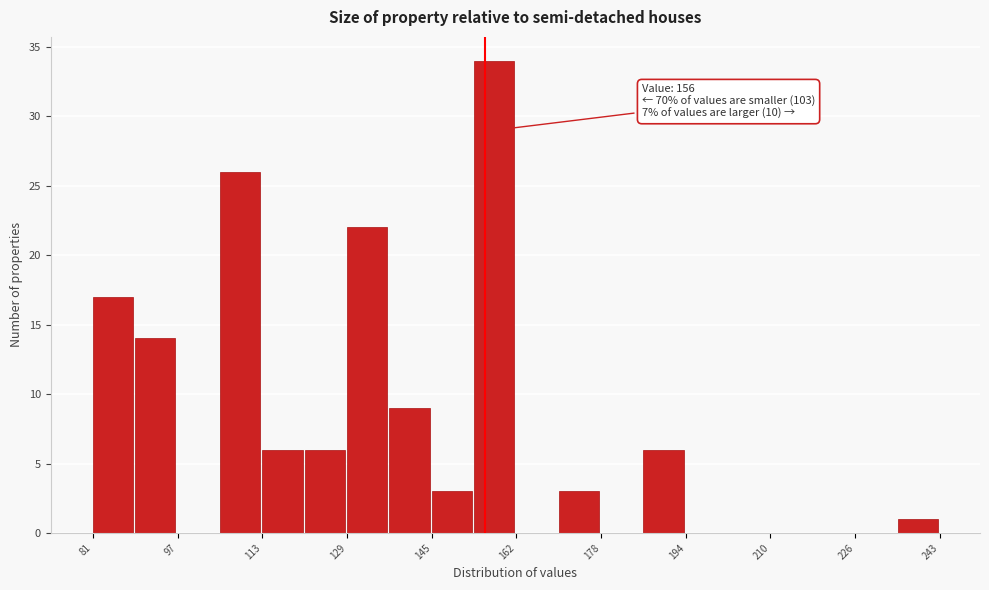

Which range on the x-axis has the tallest bar?

154 to 162